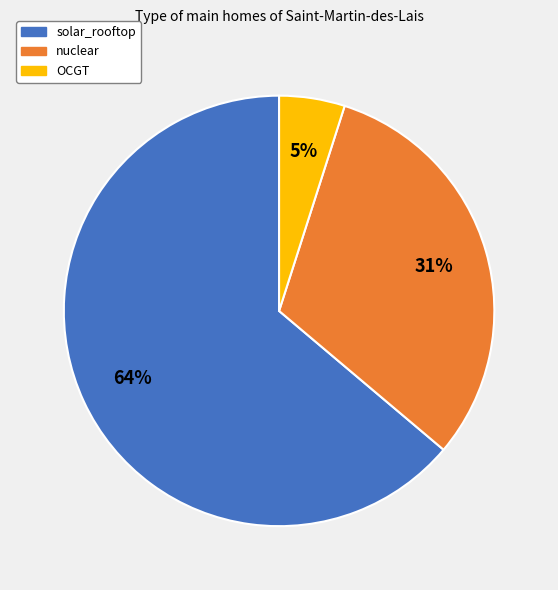

How many slices are in this pie chart?

3